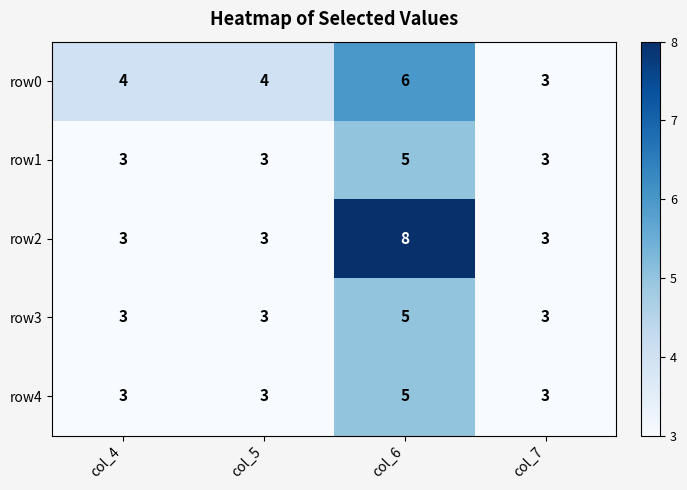

What is the spread (max minus min) of values at col_4?

1